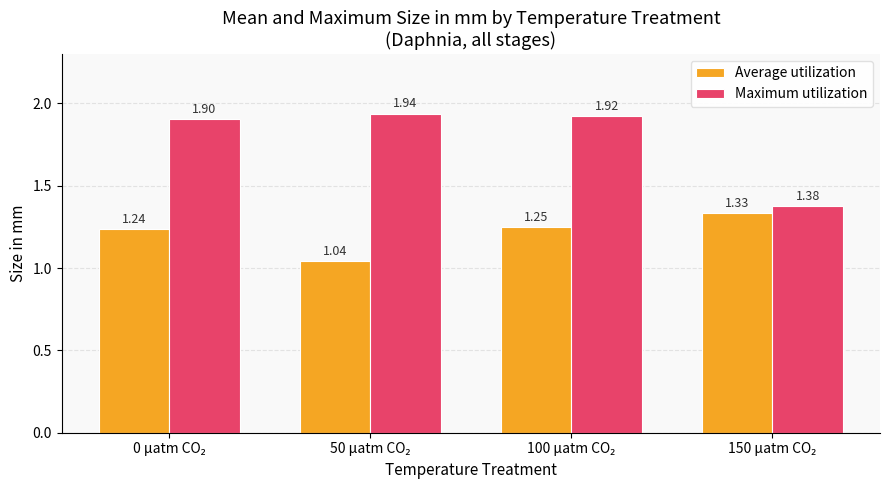

Which series has the largest range (max minus min)?

Maximum utilization